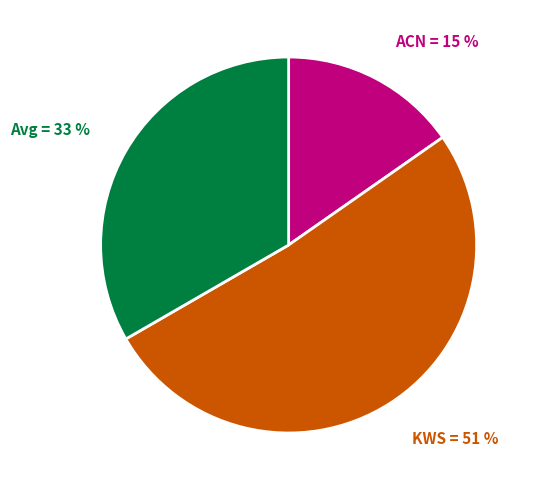

Does any single category account for the majority?

Yes